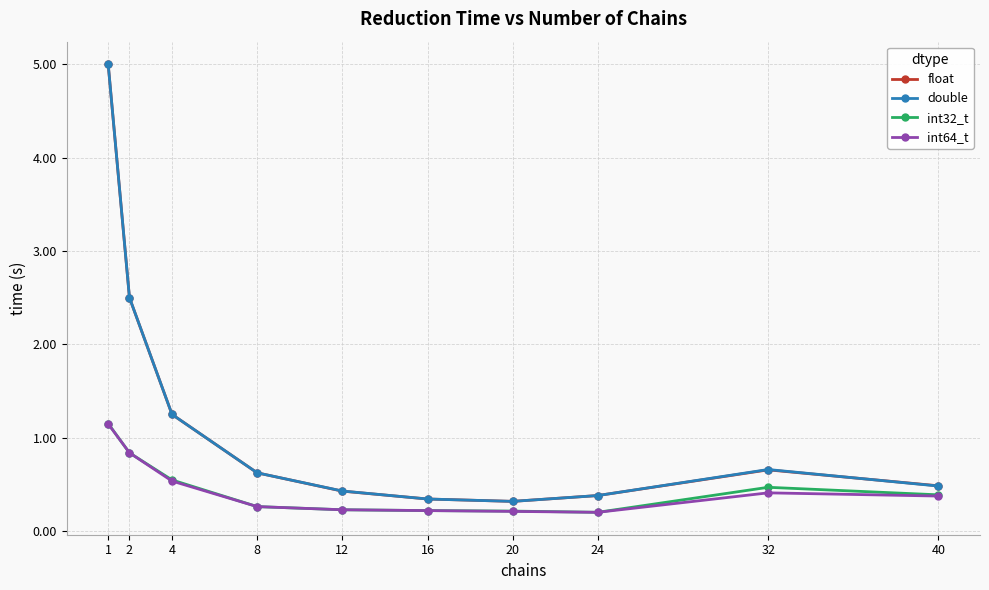

How many lines are shown in the chart?

4